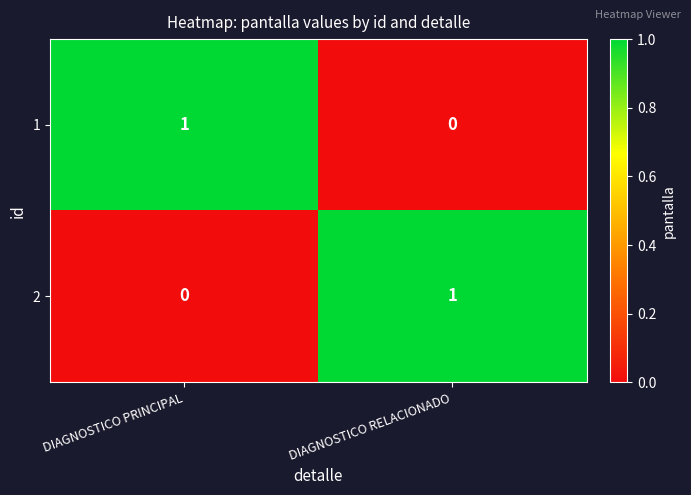

The 1 series shows 0 at DIAGNOSTICO RELACIONADO. True or false?

True